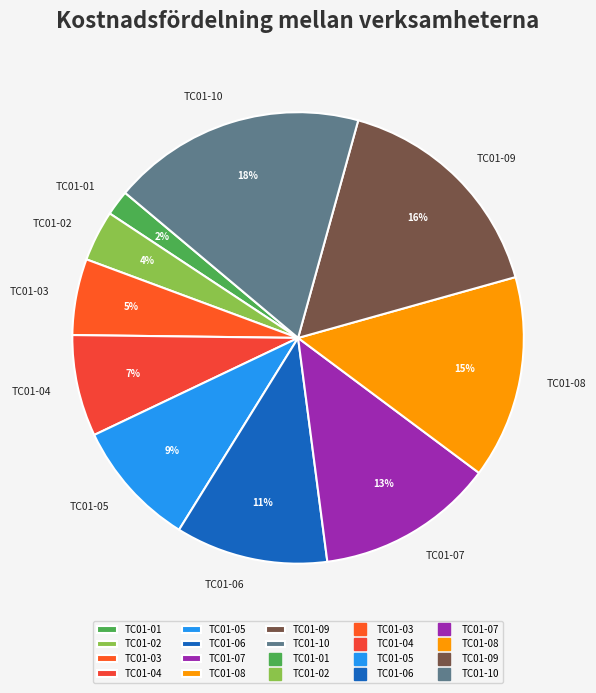

Is there a majority slice in this chart?

No